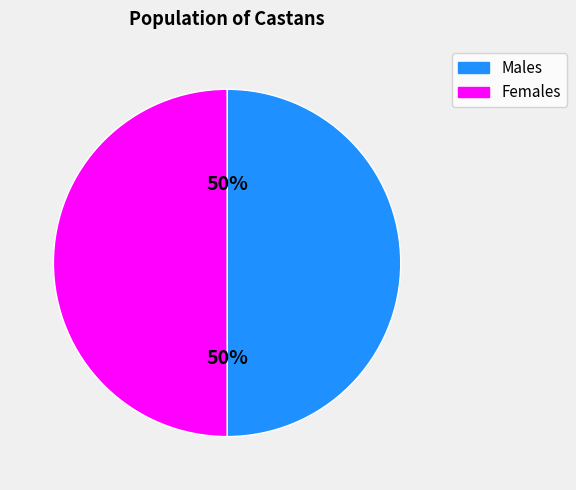

To the nearest percent, what is the average slice percentage?

50%